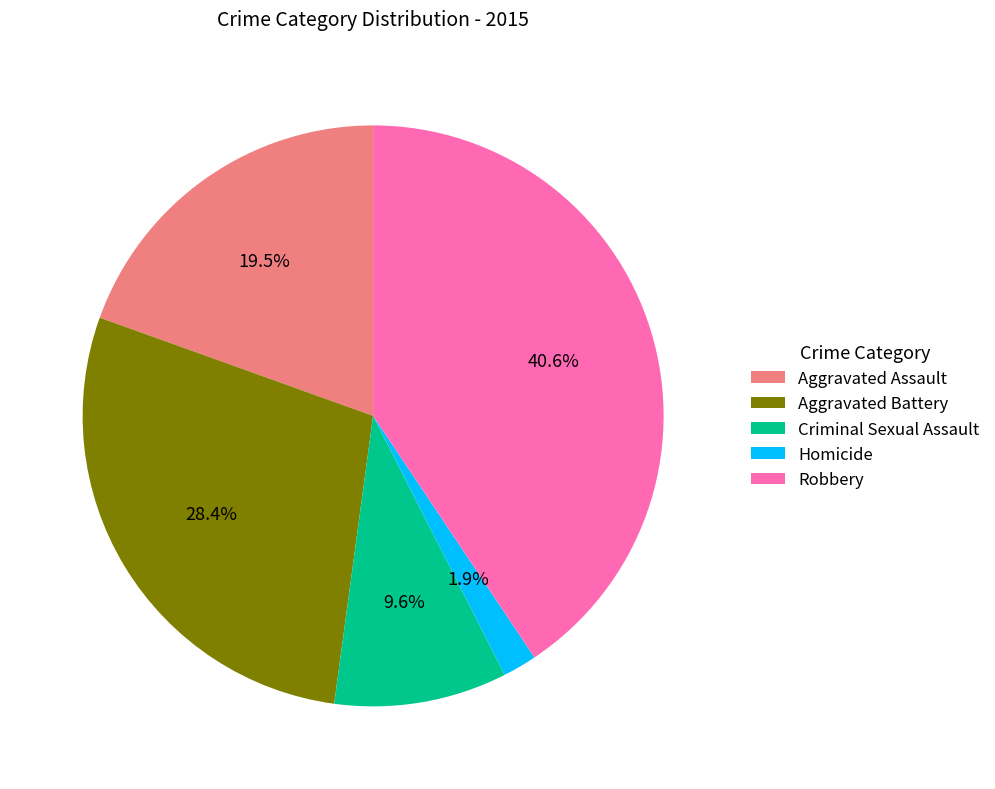

True or false: Robbery accounts for 41% of the total.

True